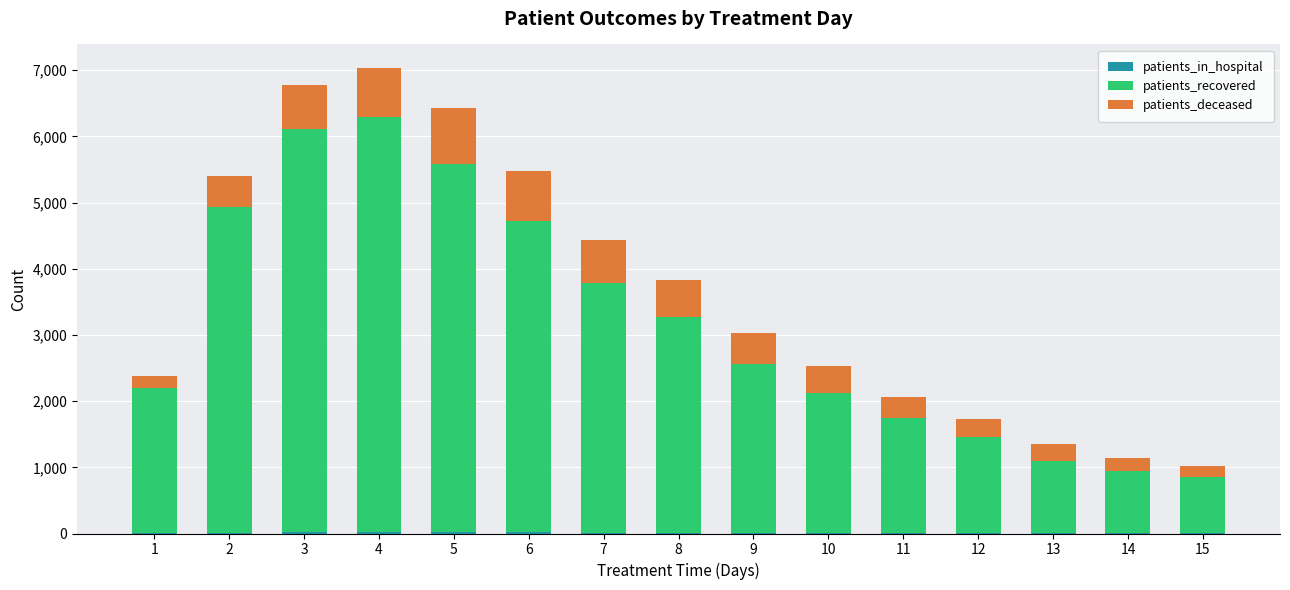

What is the highest value of the patients_in_hospital series?

26